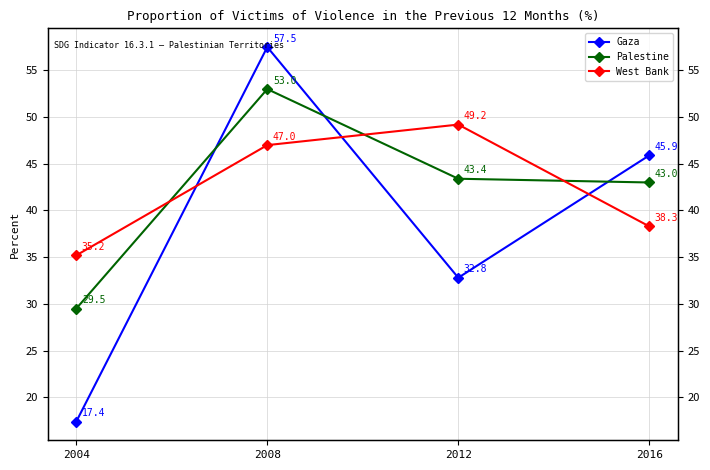

Reading right to left, what are all the values shown in this chart?

Gaza: 45.9	32.8	57.5	17.4
Palestine: 43.0	43.4	53.0	29.5
West Bank: 38.3	49.2	47.0	35.2